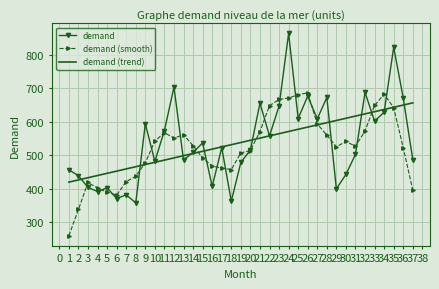

Which label corresponds to the largest value in the chart?

24